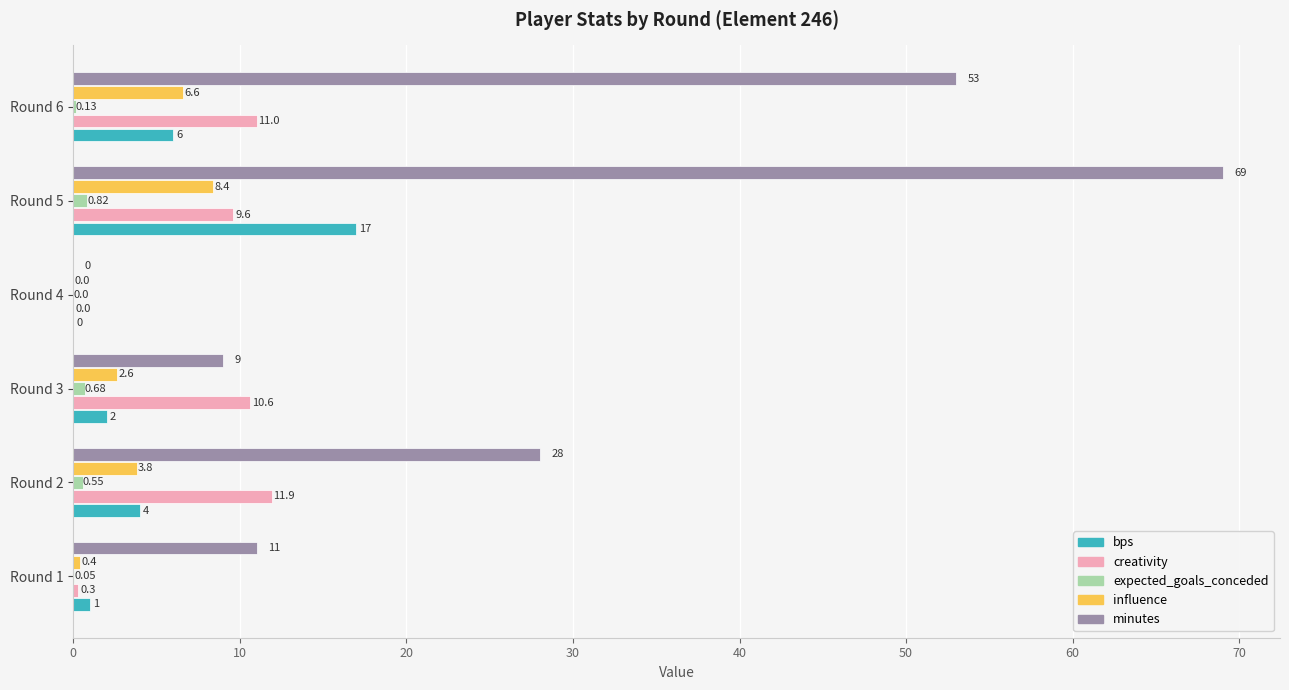

What is the sum of all minutes values?

170.0